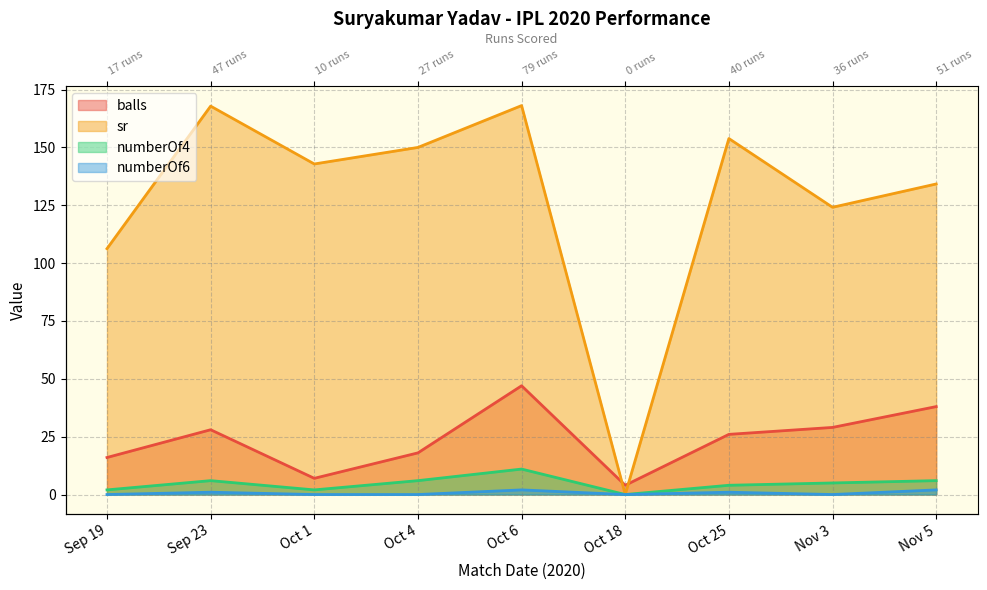

Does the chart display data point markers on the line(s)?

No